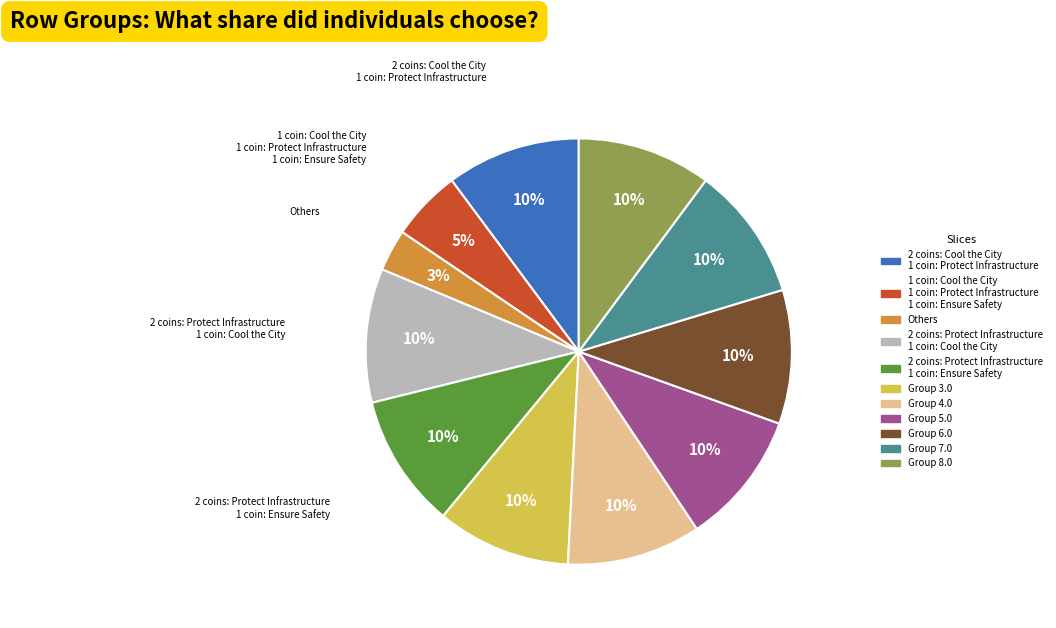

Does any single category account for the majority?

No